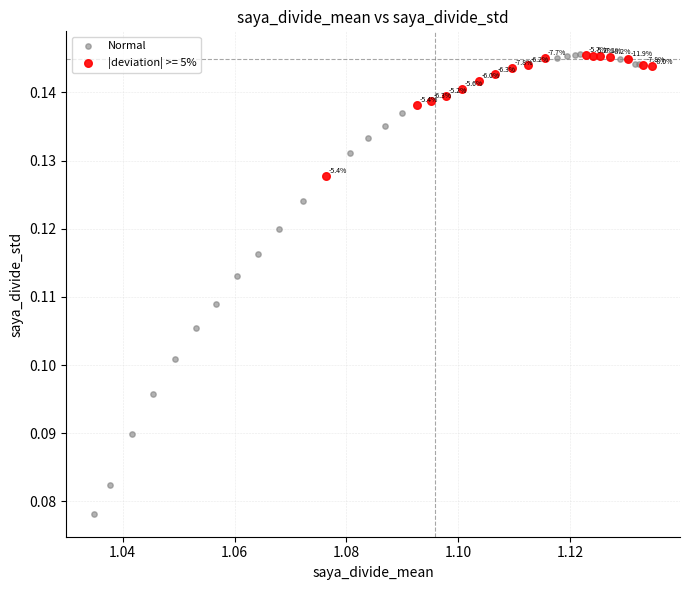

Which series contains the lowest Y value?

Normal